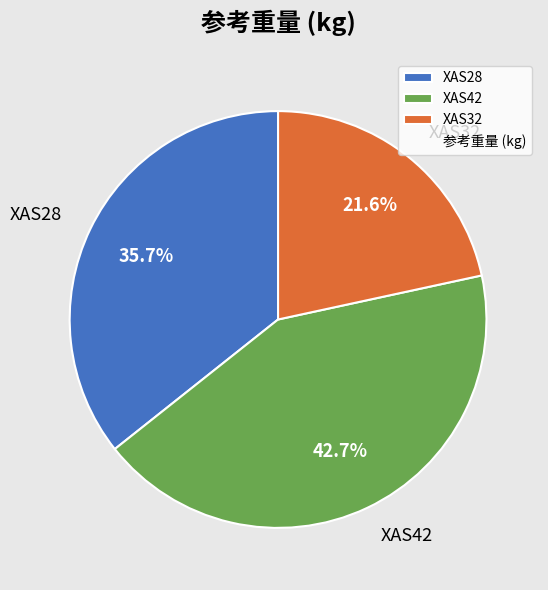

Does any single category account for the majority?

No